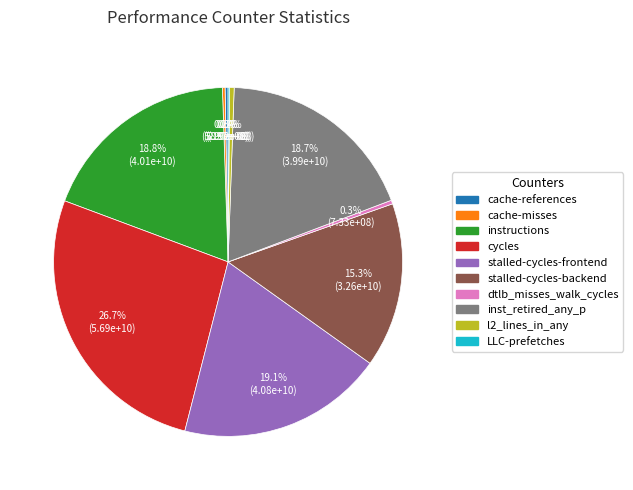

Do dtlb_misses_walk_cycles and stalled-cycles-frontend together represent more than half of the pie?

No